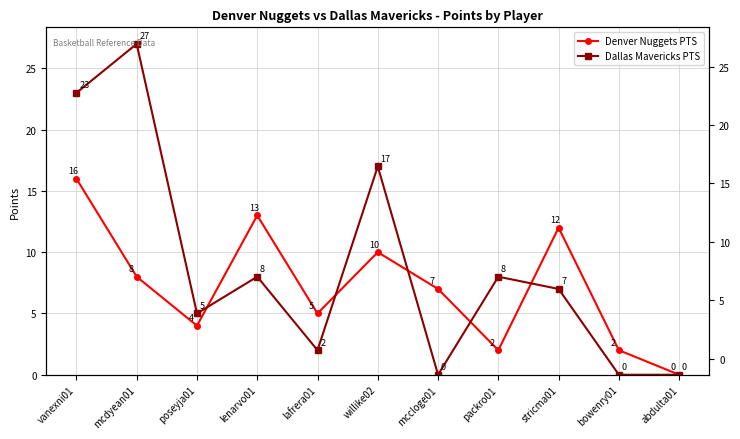

How many positive values does the Dallas Mavericks PTS series have?

8